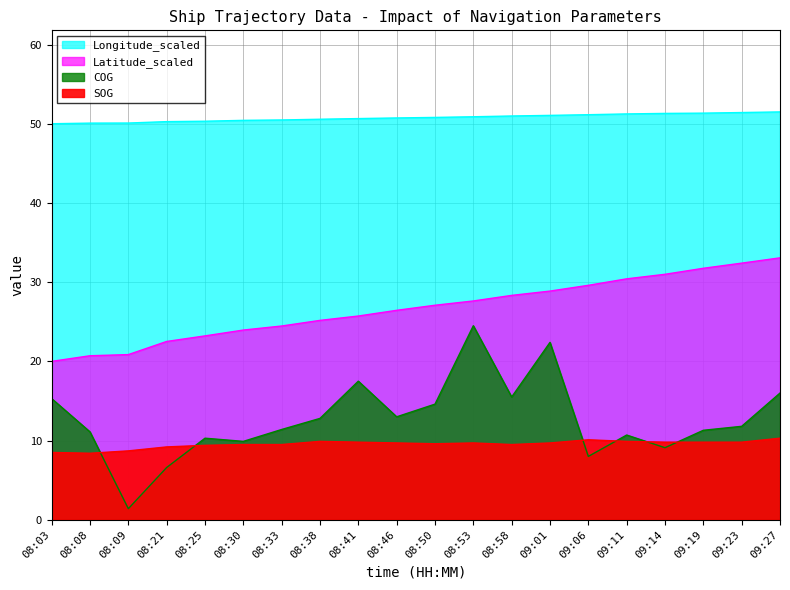

Is the value of COG at 09:06 greater than the value of Latitude_scaled at 08:58?

No